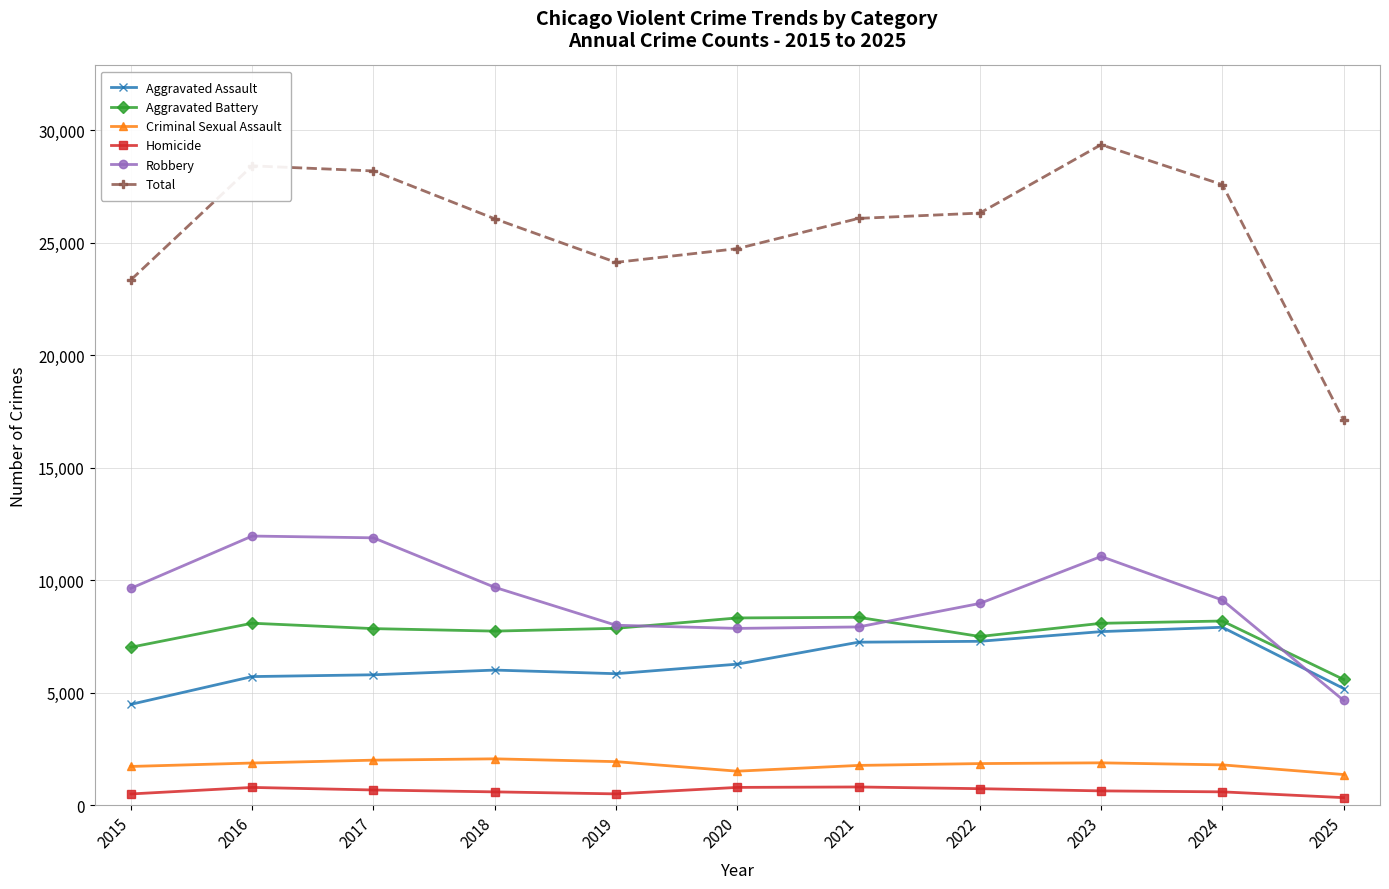

Is it true that Total equals 41317 at 2016?

False